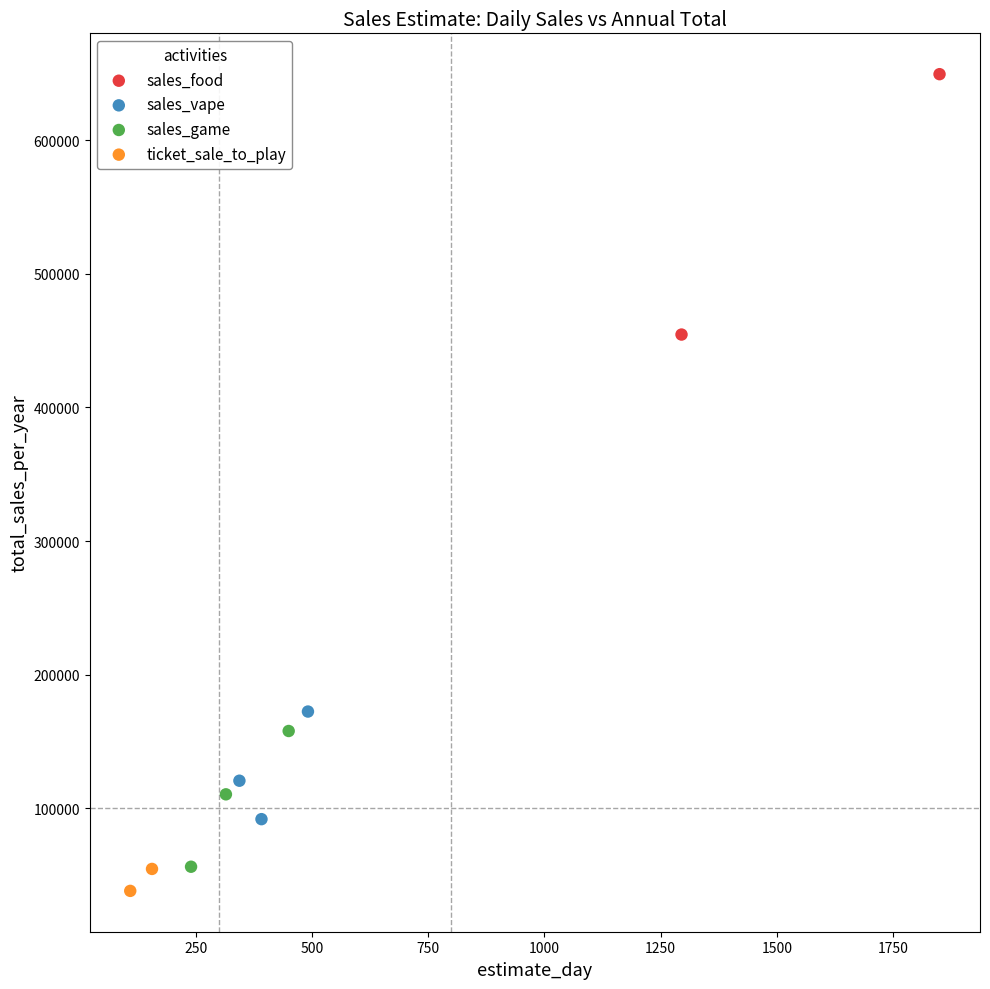

Which series reaches the minimum Y coordinate?

ticket_sale_to_play